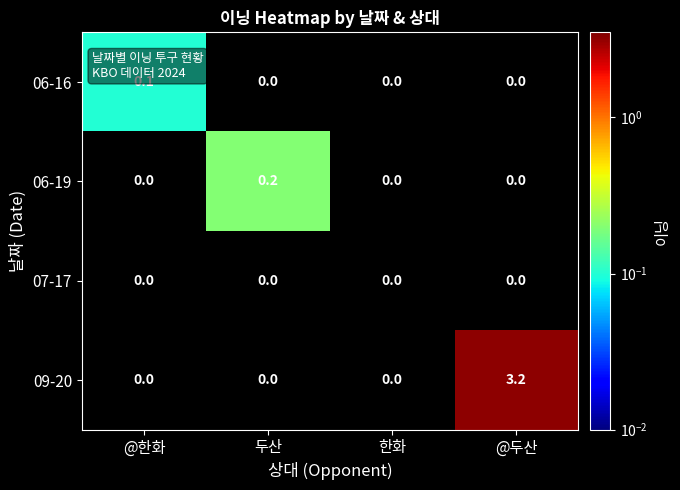

Rank the series by their maximum value, from lowest to highest.

07-17, 06-16, 06-19, 09-20